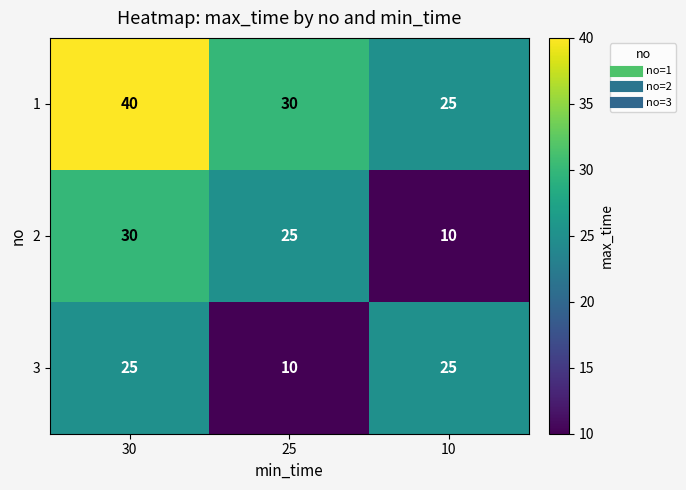

At which category is the sum across all series the highest?

30